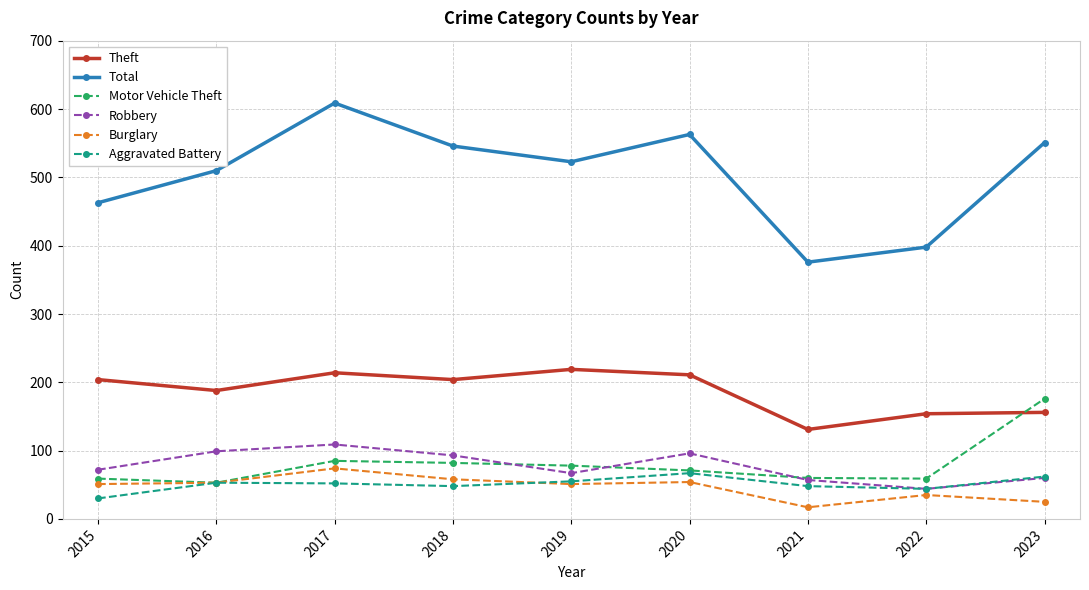

Is it true that Total equals 1090 at 2017?

False